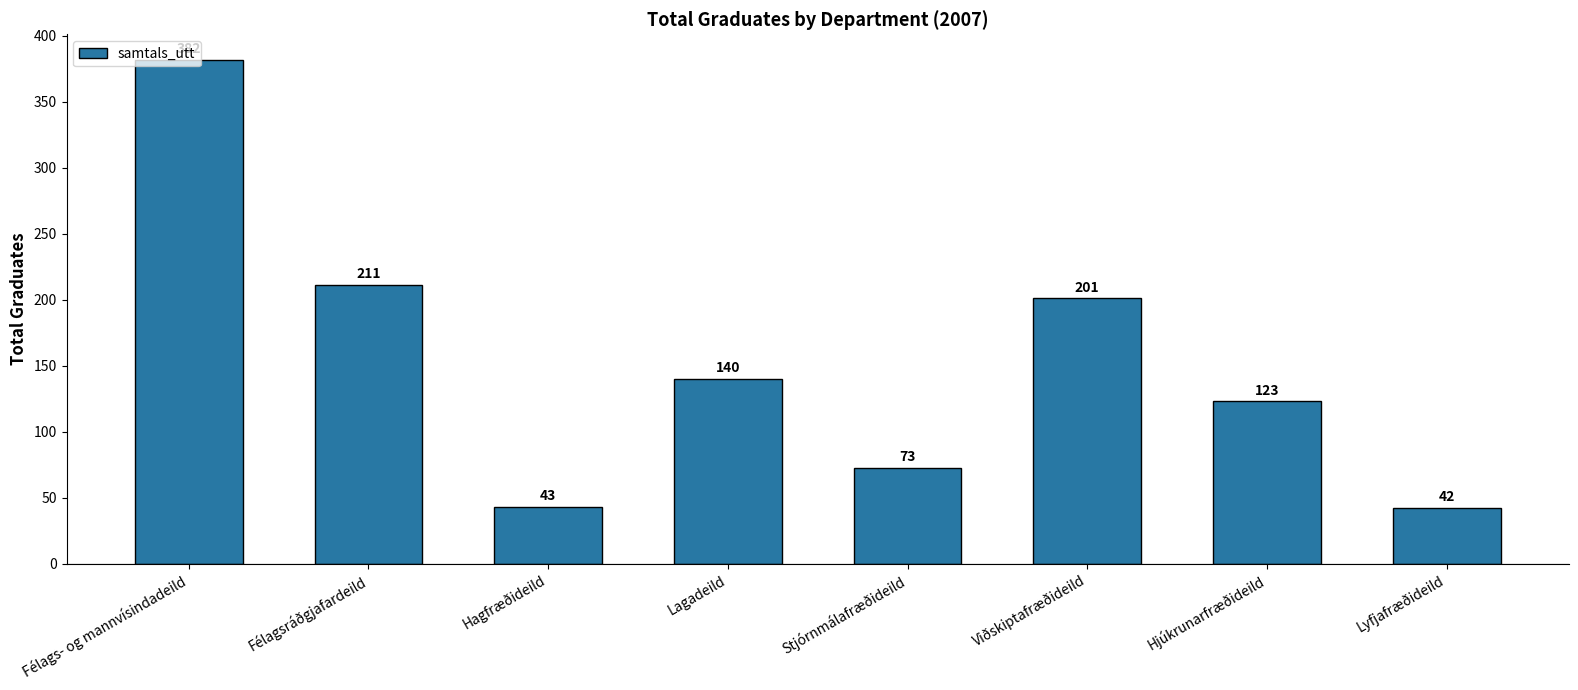

List the labels in order of value, smallest first.

Lyfjafræðideild, Hagfræðideild, Stjórnmálafræðideild, Hjúkrunarfræðideild, Lagadeild, Viðskiptafræðideild, Félagsráðgjafardeild, Félags- og mannvísindadeild